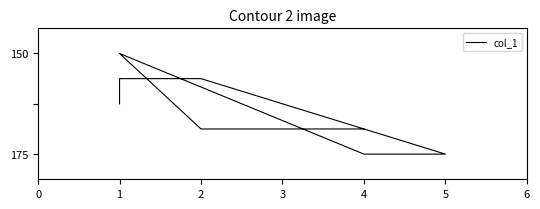

Where is the first local minimum?

1